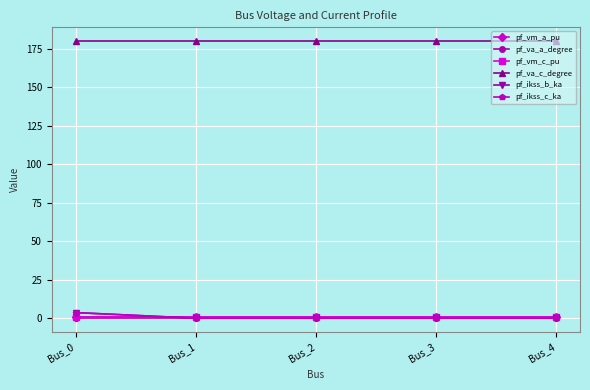

Rank the series by their maximum value, from lowest to highest.

pf_va_a_degree, pf_vm_a_pu, pf_vm_c_pu, pf_ikss_b_ka, pf_ikss_c_ka, pf_va_c_degree